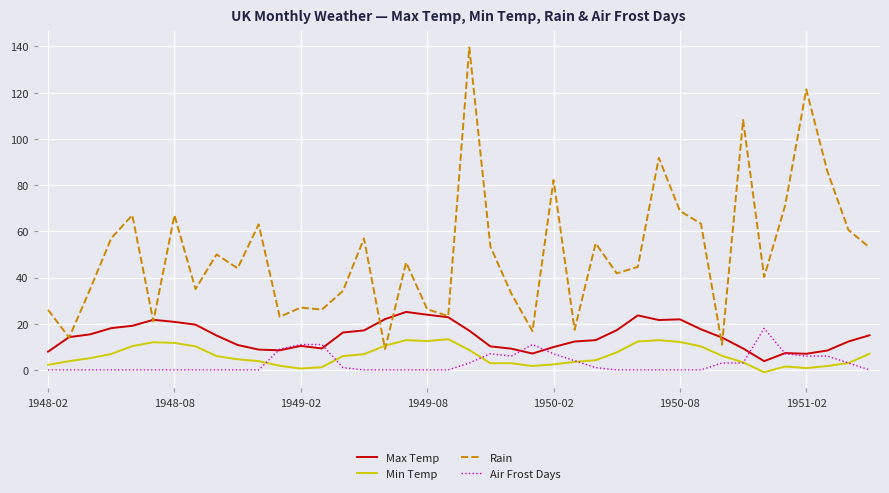

Which series has the largest total across all categories?

Rain